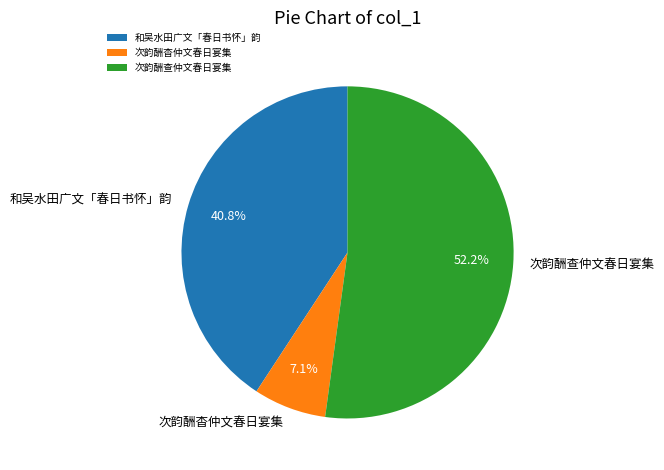

What percentage is the 次韵酬查仲文春日宴集 slice, to the nearest percent?

52%